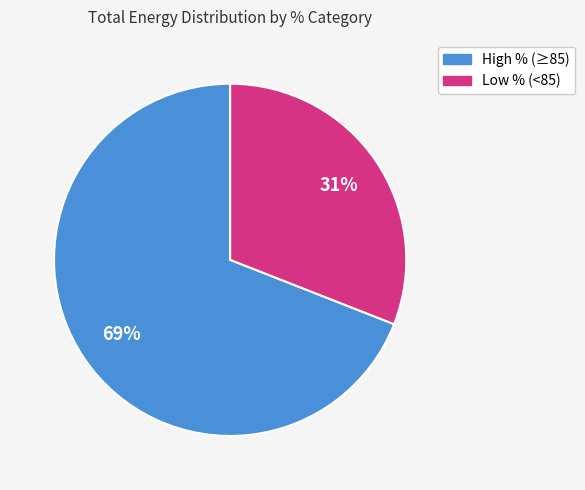

To the nearest percent, what is the average slice percentage?

50%